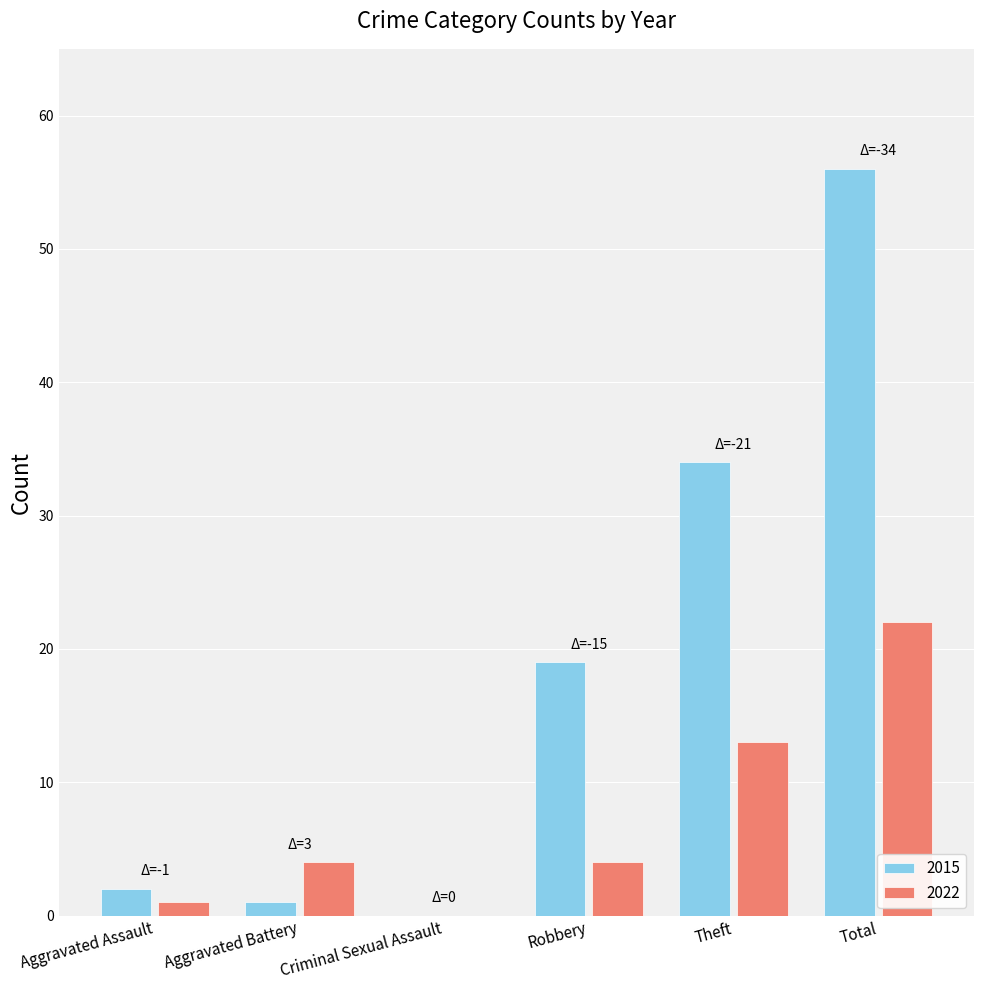

What are all the series names shown in the legend?

2015, 2022